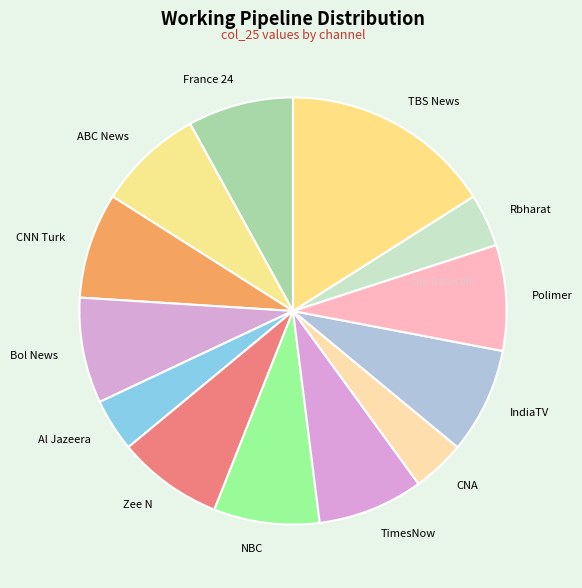

Which has a higher value, CNA or France 24?

France 24